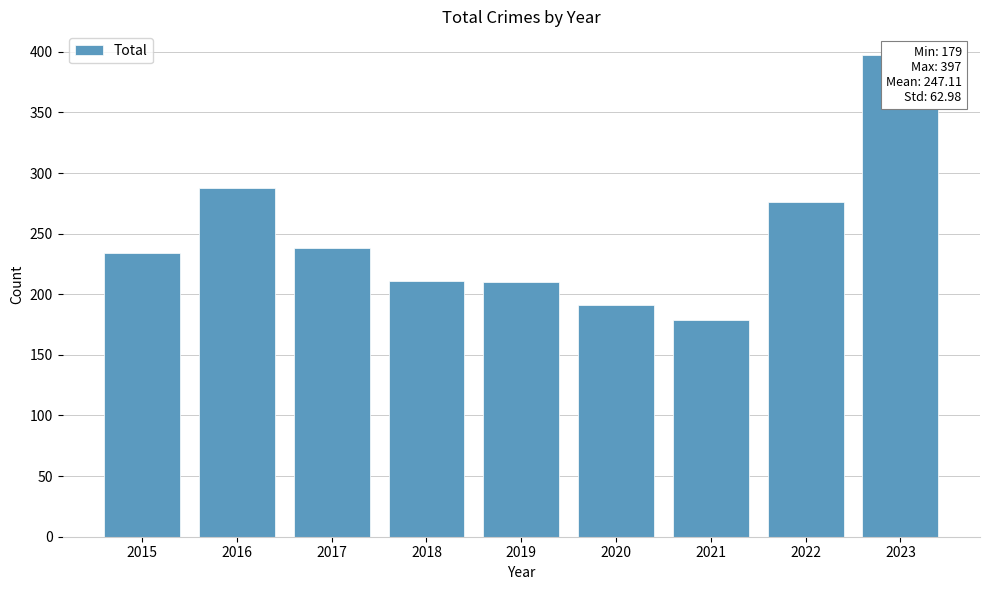

Which has a higher value, 2015 or 2022?

2022